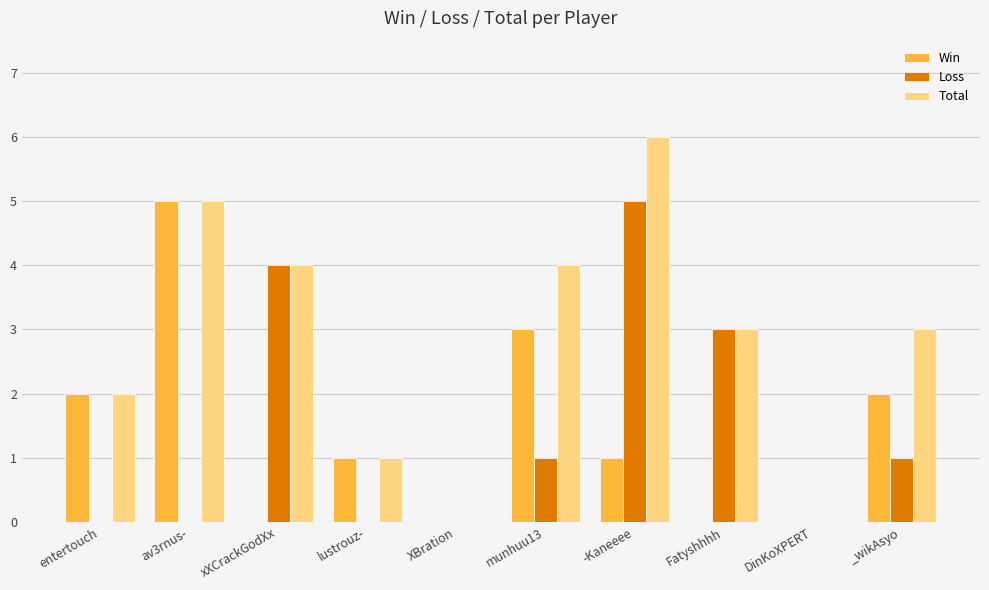

Reading right to left, what are all the values shown in this chart?

Win: _wikAsyo=2	DinKoXPERT=0	Fatyshhhh=0	-Kaneeee=1	munhuu13=3	XBration=0	lustrouz-=1	xXCrackGodXx=0	av3rnus-=5	entertouch=2
Loss: _wikAsyo=1	DinKoXPERT=0	Fatyshhhh=3	-Kaneeee=5	munhuu13=1	XBration=0	lustrouz-=0	xXCrackGodXx=4	av3rnus-=0	entertouch=0
Total: _wikAsyo=3	DinKoXPERT=0	Fatyshhhh=3	-Kaneeee=6	munhuu13=4	XBration=0	lustrouz-=1	xXCrackGodXx=4	av3rnus-=5	entertouch=2